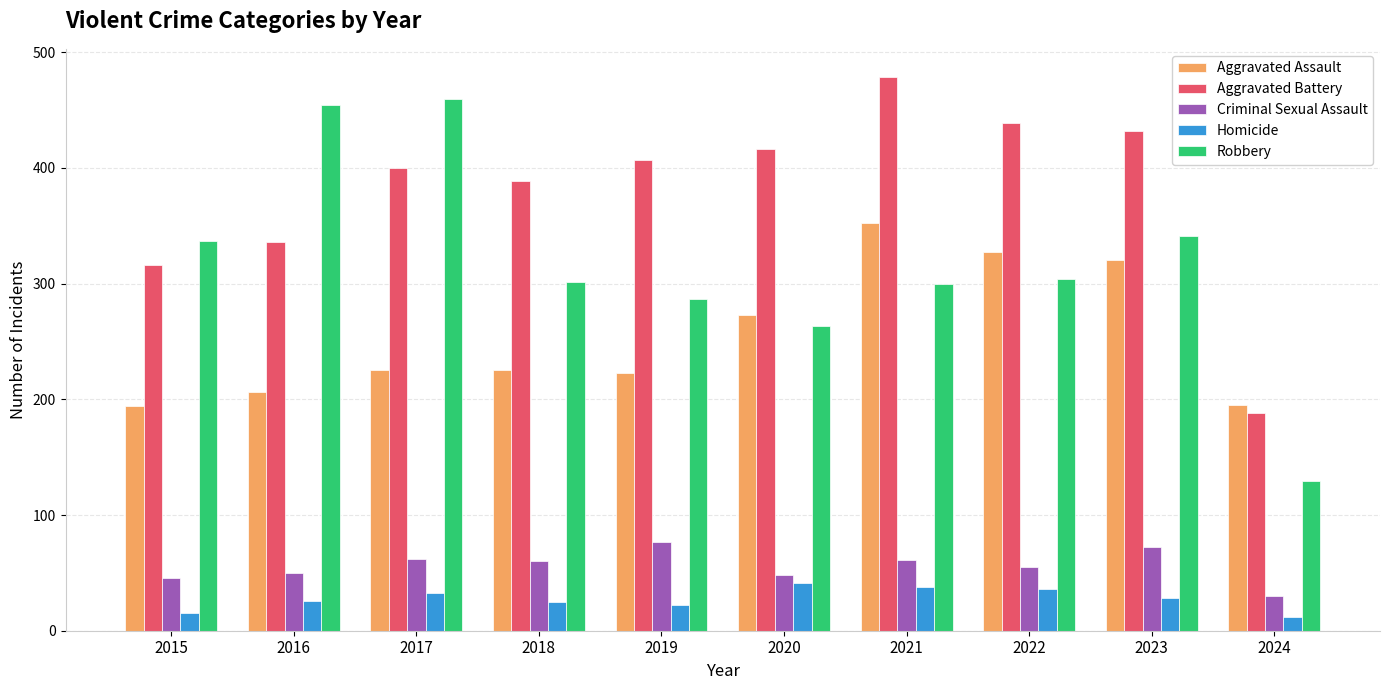

Which series changed the most between 2016 and 2020?

Robbery